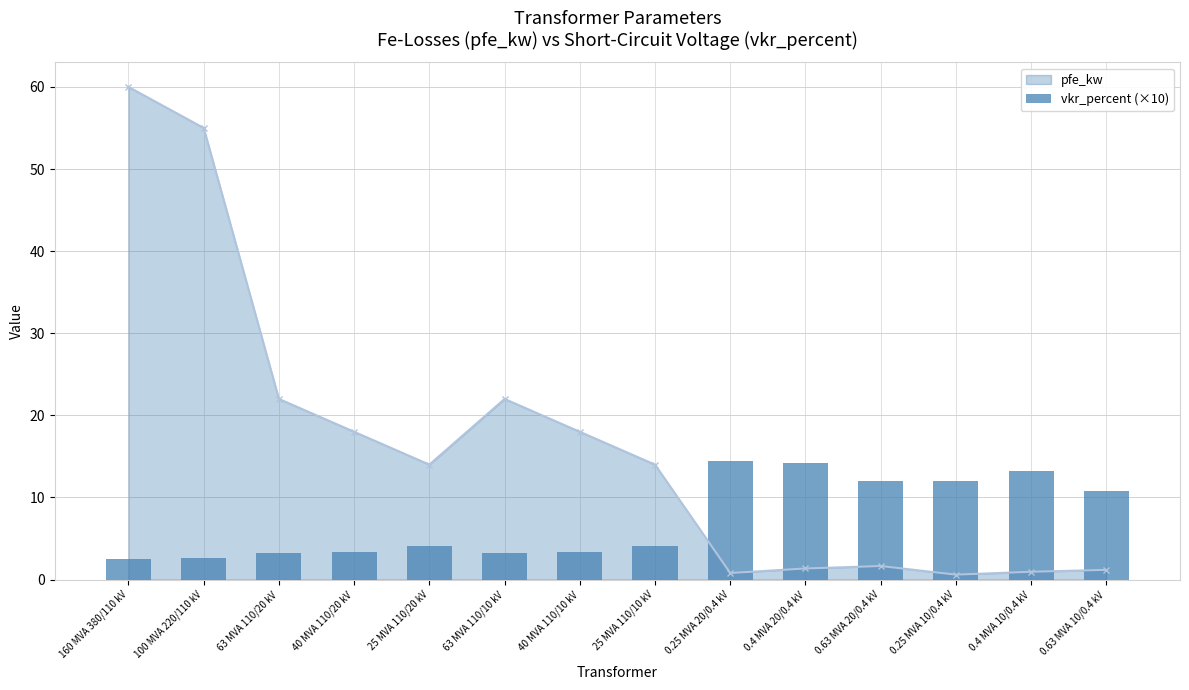

The value at 0.25 MVA 10/0.4 kV is 12.0. True or false?

True